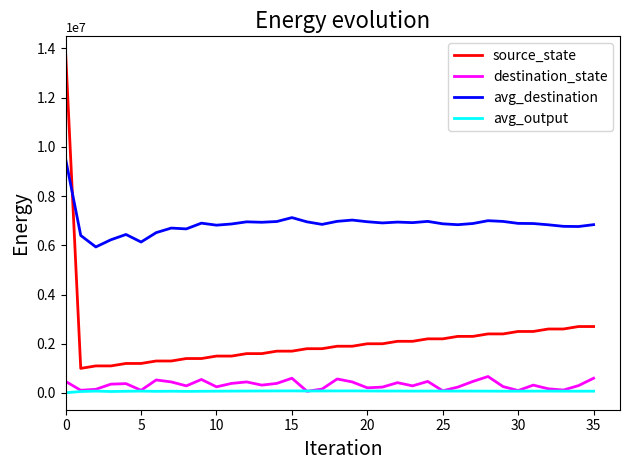

What is the highest value of the avg_destination series?

9500000.0